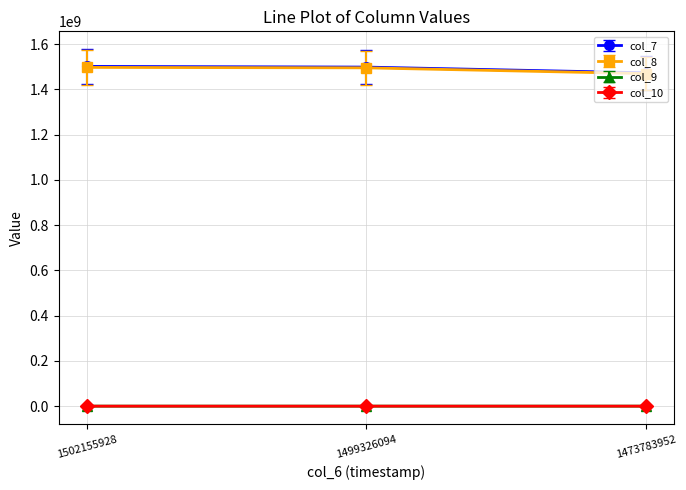

Is the value of col_7 at 1473783952 greater than the value of col_10 at 1473783952?

Yes